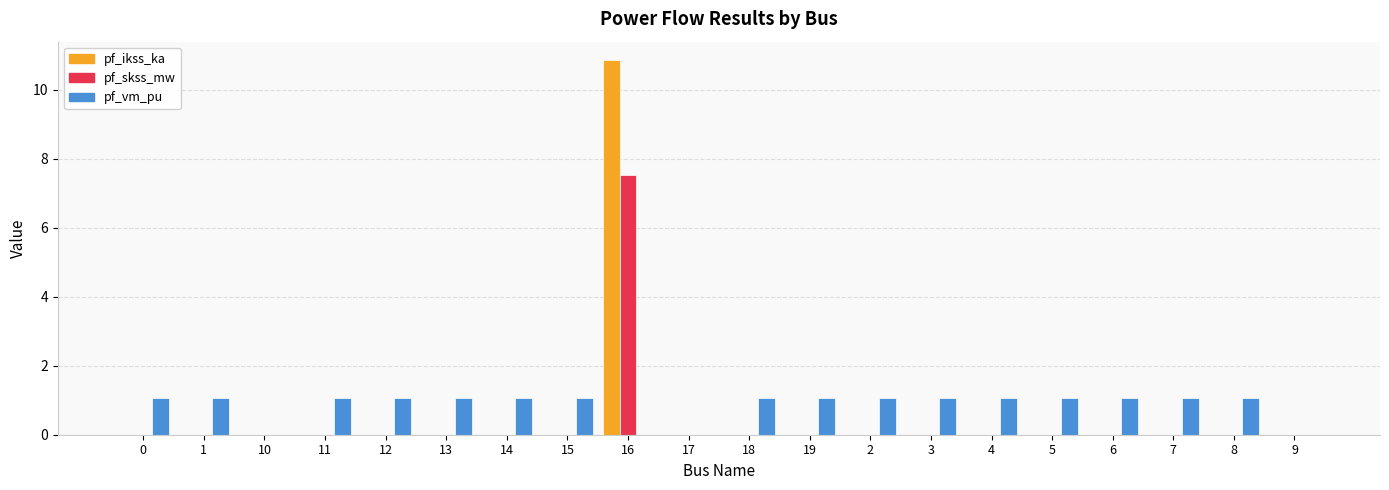

Is the value of pf_skss_mw at 6 greater than the value of pf_vm_pu at 5?

No